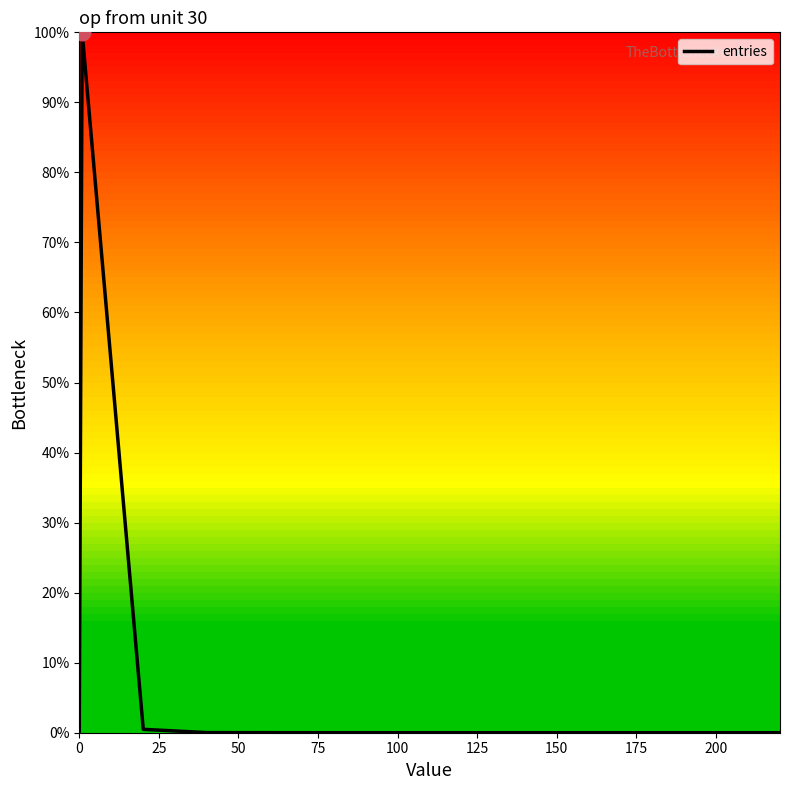

What is the greatest value displayed?

100.0